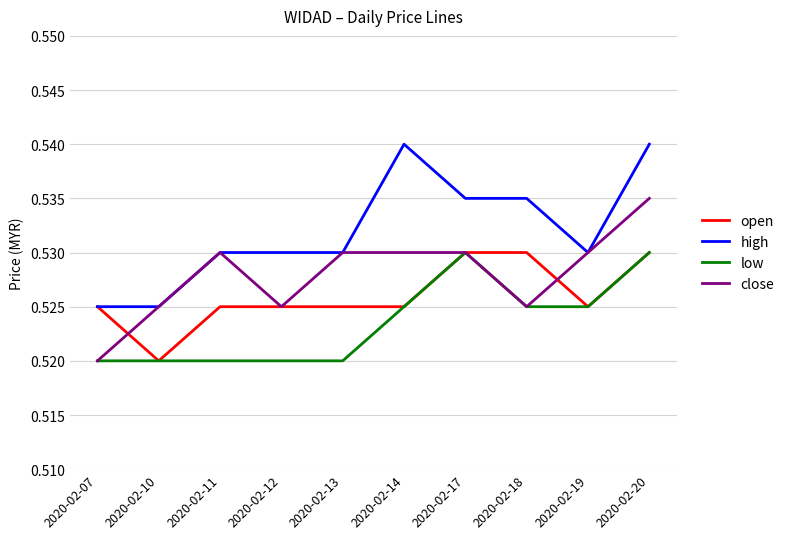

Is the value of close at 2020-02-13 greater than the value of open at 2020-02-19?

Yes